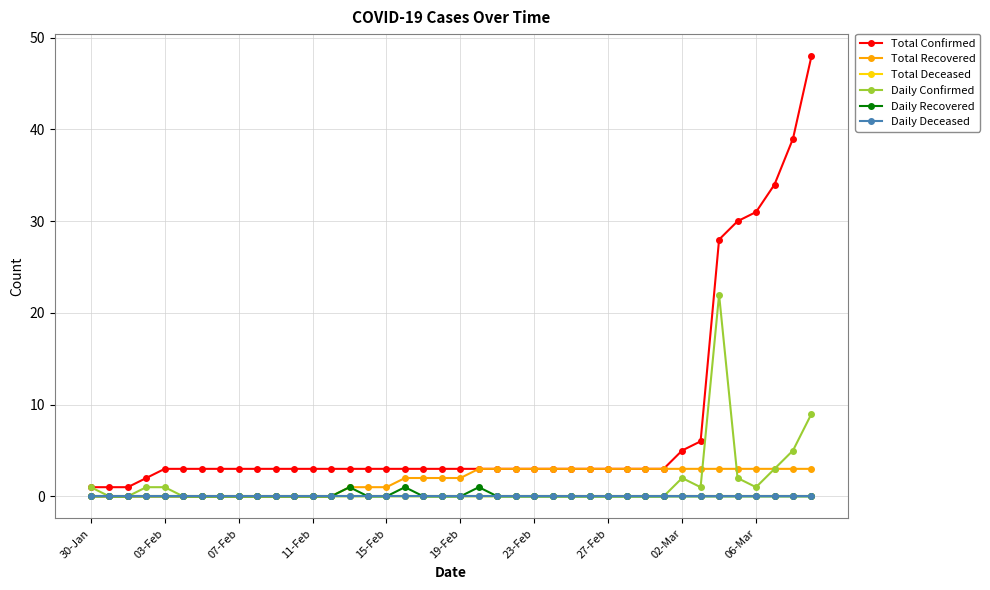

How many lines are shown in the chart?

6